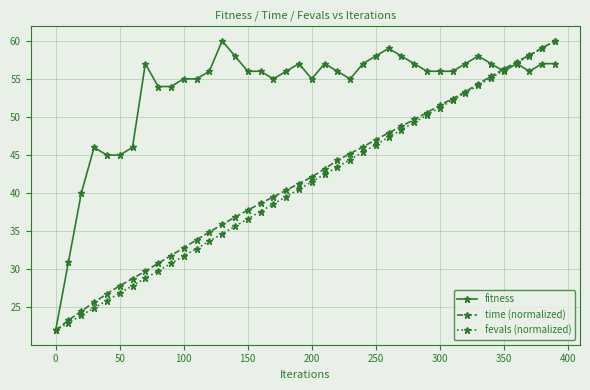

What is the minimum value shown in the chart?

22.0